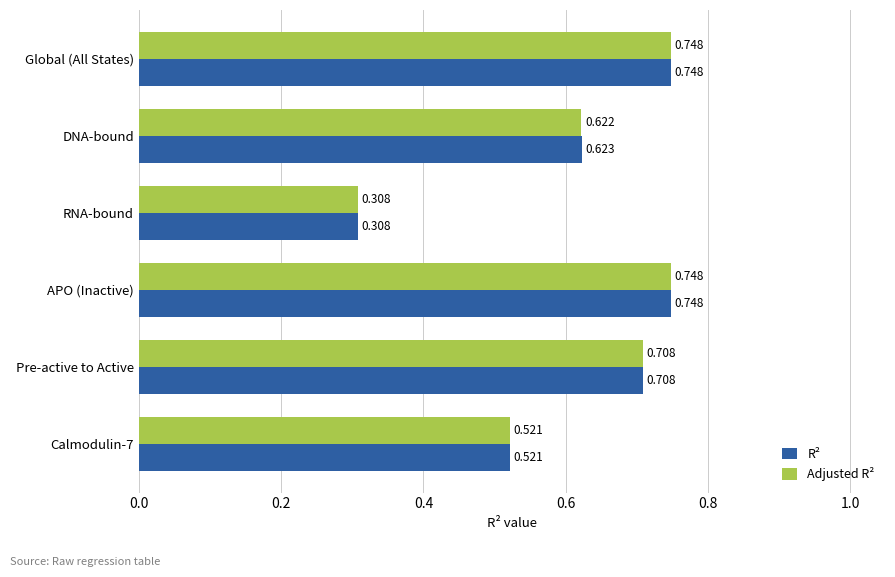

Where is R² nearest to the value 0?

RNA-bound